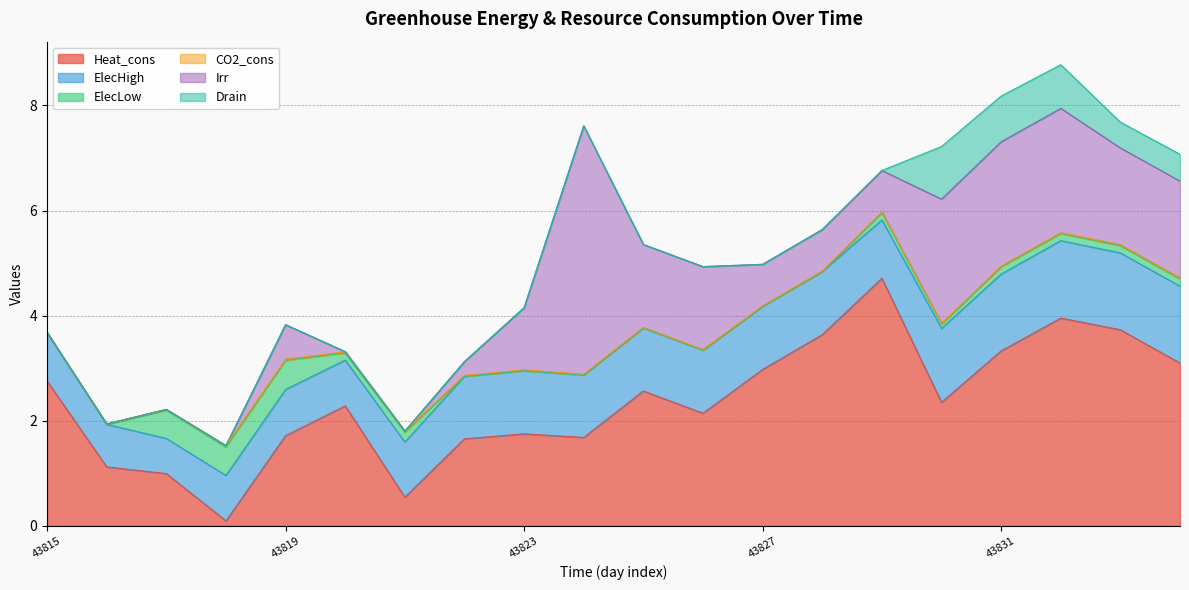

After their last crossing, which series has the higher values: ElecHigh or Heat_cons?

Heat_cons